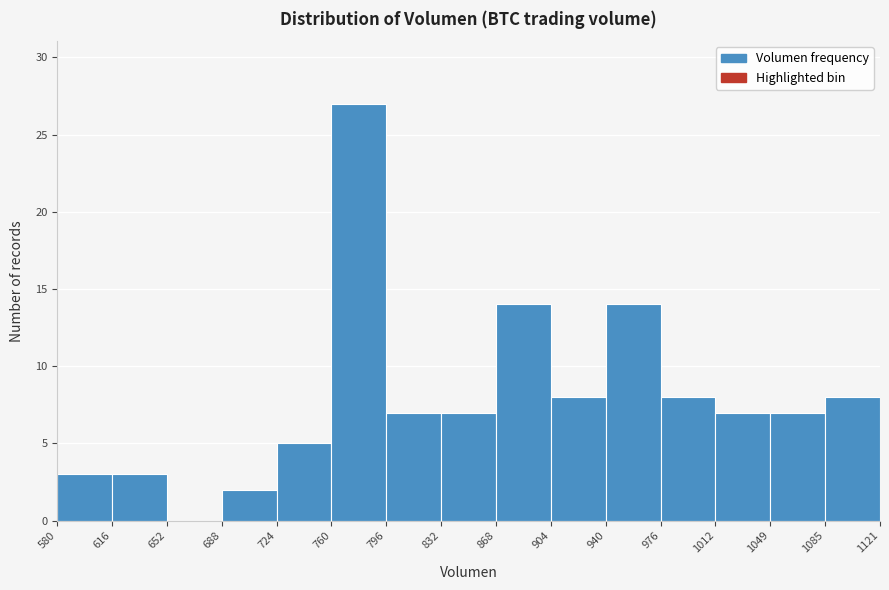

Over which range of the x-axis is the bar tallest?

760 to 796